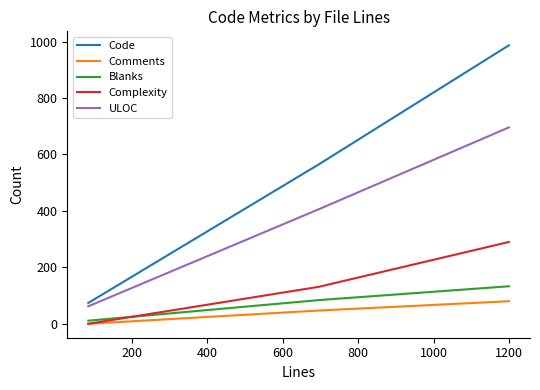

What is the highest value of the Complexity series?

290